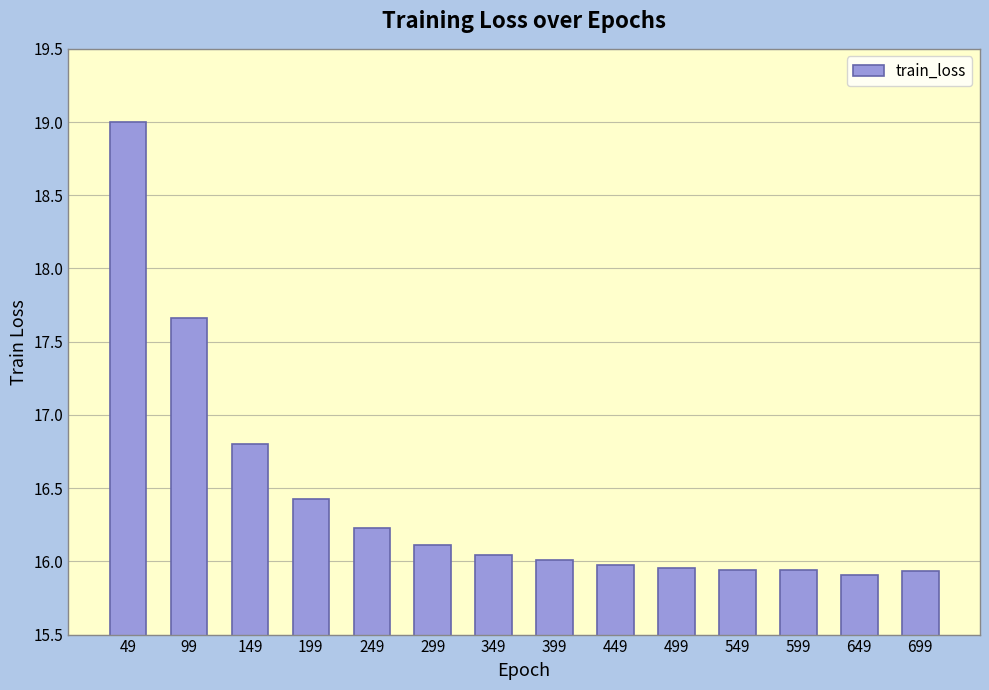

At which label does the data first exceed 16?

49